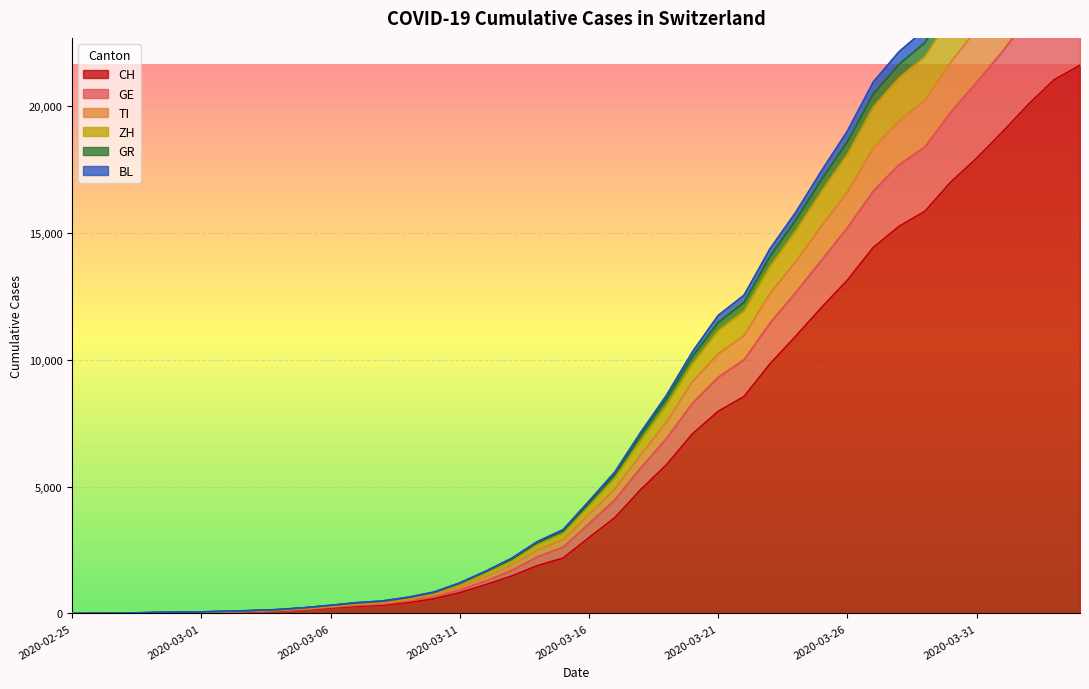

Reading right to left, list all the values displayed in this chart.

CH: 2020-04-04=21605	2020-04-03=21035	2020-04-02=20062	2020-04-01=18979	2020-03-31=17942	2020-03-30=17005	2020-03-29=15851	2020-03-28=15259	2020-03-27=14426	2020-03-26=13138	2020-03-25=12061	2020-03-24=10930	2020-03-23=9835	2020-03-22=8551	2020-03-21=7967	2020-03-20=7075	2020-03-19=5861	2020-03-18=4879	2020-03-17=3774	2020-03-16=2989	2020-03-15=2183	2020-03-14=1883	2020-03-13=1472	2020-03-12=1132	2020-03-11=817	2020-03-10=577	2020-03-09=426	2020-03-08=325	2020-03-07=278	2020-03-06=216	2020-03-05=141	2020-03-04=97	2020-03-03=70	2020-03-02=50	2020-03-01=36	2020-02-29=30	2020-02-28=20	2020-02-27=8	2020-02-26=4	2020-02-25=0
GE: 2020-04-04=25410	2020-04-03=24702	2020-04-02=23520	2020-04-01=22150	2020-03-31=20936	2020-03-30=19758	2020-03-29=18389	2020-03-28=17687	2020-03-27=16650	2020-03-26=15204	2020-03-25=13927	2020-03-24=12655	2020-03-23=11442	2020-03-22=10000	2020-03-21=9313	2020-03-20=8283	2020-03-19=6899	2020-03-18=5738	2020-03-17=4480	2020-03-16=3541	2020-03-15=2614	2020-03-14=2230	2020-03-13=1696	2020-03-12=1284	2020-03-11=928	2020-03-10=654	2020-03-09=483	2020-03-08=367	2020-03-07=318	2020-03-06=243	2020-03-05=159	2020-03-04=112	2020-03-03=84	2020-03-02=61	2020-03-01=46	2020-02-29=39	2020-02-28=25	2020-02-27=9	2020-02-26=5	2020-02-25=0
TI: 2020-04-04=27852	2020-04-03=27079	2020-04-02=25791	2020-04-01=24345	2020-03-31=23027	2020-03-30=21720	2020-03-29=20226	2020-03-28=19414	2020-03-27=18338	2020-03-26=16605	2020-03-25=15281	2020-03-24=13864	2020-03-23=12604	2020-03-22=10945	2020-03-21=10229	2020-03-20=9132	2020-03-19=7537	2020-03-18=6249	2020-03-17=4906	2020-03-16=3909	2020-03-15=2907	2020-03-14=2495	2020-03-13=1902	2020-03-12=1447	2020-03-11=1036	2020-03-10=729	2020-03-09=544	2020-03-08=416	2020-03-07=359	2020-03-06=271	2020-03-05=184	2020-03-04=125	2020-03-03=92	2020-03-02=65	2020-03-01=48	2020-02-29=41	2020-02-28=26	2020-02-27=10	2020-02-26=6	2020-02-25=0
ZH: 2020-04-04=30313	2020-04-03=29507	2020-04-02=28091	2020-04-01=26481	2020-03-31=24974	2020-03-30=23579	2020-03-29=21959	2020-03-28=21115	2020-03-27=19965	2020-03-26=18105	2020-03-25=16649	2020-03-24=15085	2020-03-23=13677	2020-03-22=11929	2020-03-21=11154	2020-03-20=9843	2020-03-19=8216	2020-03-18=6817	2020-03-17=5335	2020-03-16=4235	2020-03-15=3157	2020-03-14=2713	2020-03-13=2065	2020-03-12=1587	2020-03-11=1137	2020-03-10=791	2020-03-09=593	2020-03-08=456	2020-03-07=393	2020-03-06=300	2020-03-05=207	2020-03-04=140	2020-03-03=105	2020-03-02=75	2020-03-01=55	2020-02-29=47	2020-02-28=28	2020-02-27=12	2020-02-26=6	2020-02-25=0
GR: 2020-04-04=30993	2020-04-03=30185	2020-04-02=28746	2020-04-01=27116	2020-03-31=25591	2020-03-30=24170	2020-03-29=22501	2020-03-28=21642	2020-03-27=20478	2020-03-26=18592	2020-03-25=17107	2020-03-24=15504	2020-03-23=14063	2020-03-22=12256	2020-03-21=11465	2020-03-20=10126	2020-03-19=8468	2020-03-18=7021	2020-03-17=5487	2020-03-16=4353	2020-03-15=3250	2020-03-14=2786	2020-03-13=2130	2020-03-12=1640	2020-03-11=1181	2020-03-10=823	2020-03-09=621	2020-03-08=475	2020-03-07=411	2020-03-06=316	2020-03-05=222	2020-03-04=153	2020-03-03=115	2020-03-02=84	2020-03-01=61	2020-02-29=53	2020-02-28=34	2020-02-27=14	2020-02-26=8	2020-02-25=0
BL: 2020-04-04=31649	2020-04-03=30810	2020-04-02=29356	2020-04-01=27704	2020-03-31=26152	2020-03-30=24709	2020-03-29=23012	2020-03-28=22144	2020-03-27=20944	2020-03-26=19014	2020-03-25=17448	2020-03-24=15810	2020-03-23=14365	2020-03-22=12545	2020-03-21=11747	2020-03-20=10310	2020-03-19=8602	2020-03-18=7137	2020-03-17=5576	2020-03-16=4429	2020-03-15=3304	2020-03-14=2833	2020-03-13=2172	2020-03-12=1666	2020-03-11=1207	2020-03-10=845	2020-03-09=641	2020-03-08=494	2020-03-07=426	2020-03-06=322	2020-03-05=228	2020-03-04=155	2020-03-03=117	2020-03-02=86	2020-03-01=63	2020-02-29=55	2020-02-28=35	2020-02-27=15	2020-02-26=8	2020-02-25=0